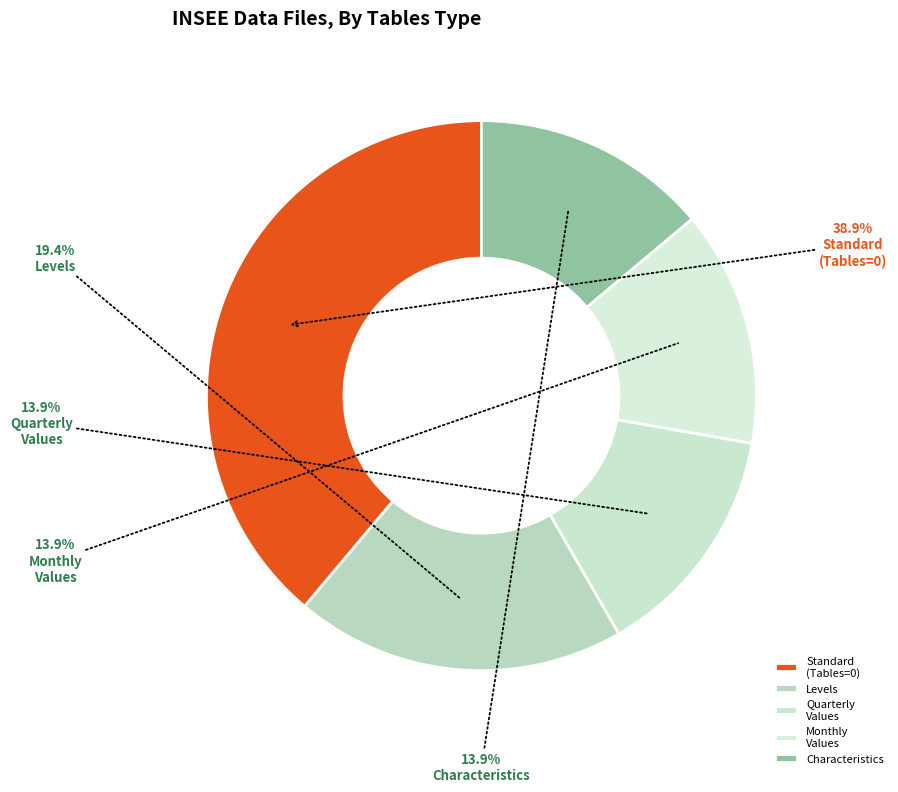

To the nearest percent, what is the average slice percentage?

20%